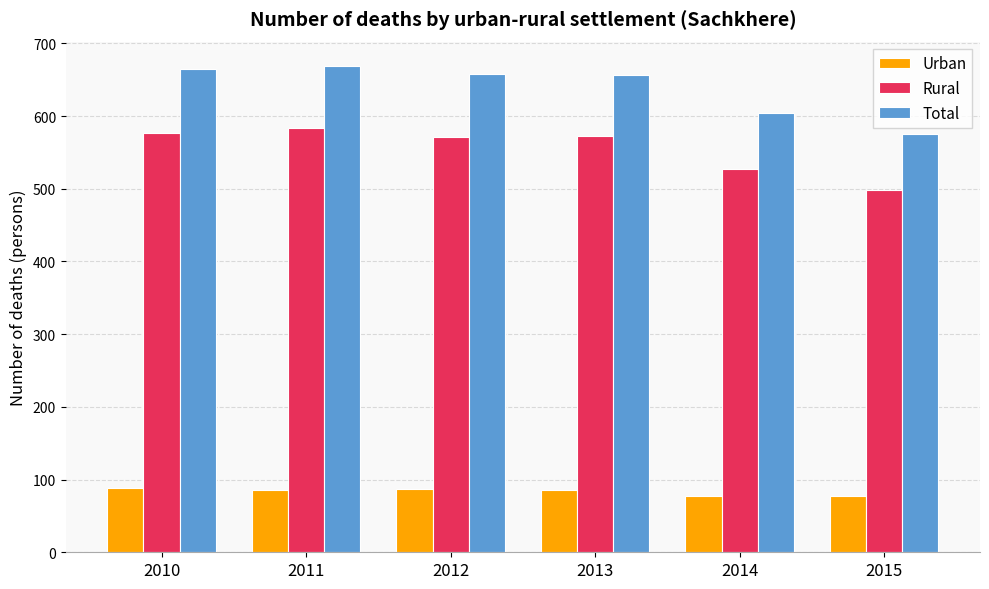

Rank the series by their maximum value, from highest to lowest.

Total, Rural, Urban